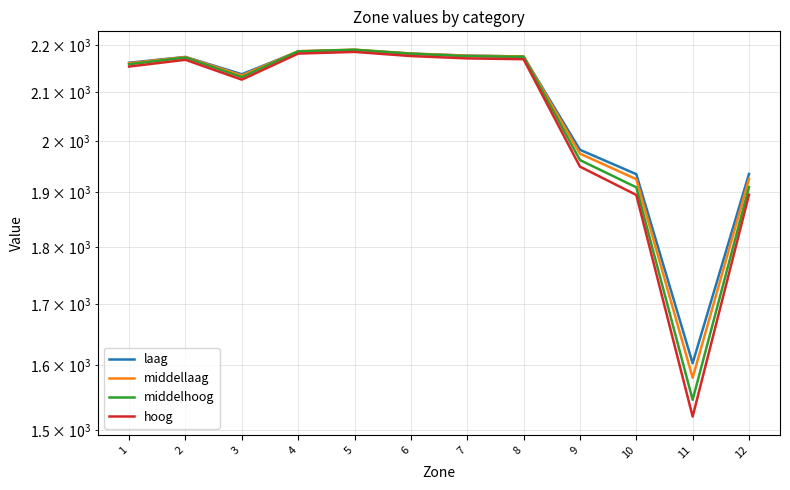

In middelhoog, how many points are higher than both neighbors (excluding endpoints)?

2